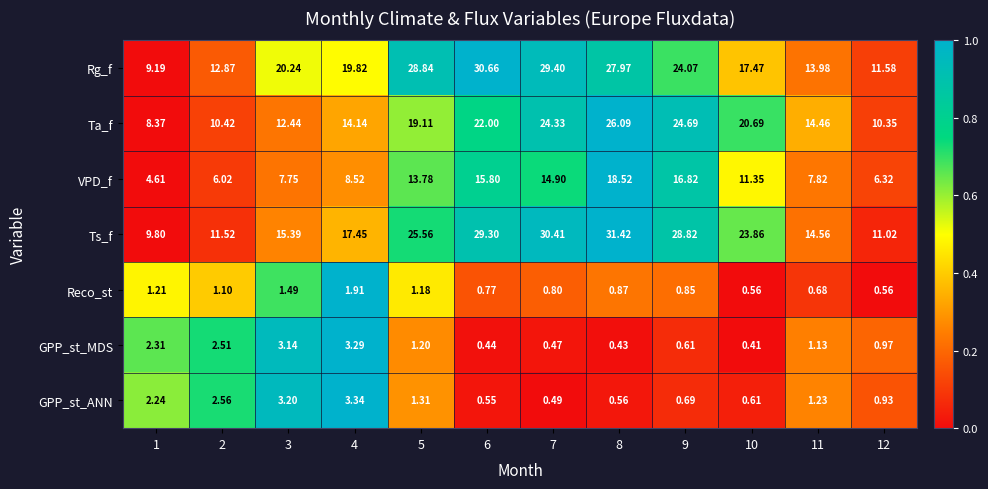

Between 2 and 6, which series saw the biggest shift?

Rg_f